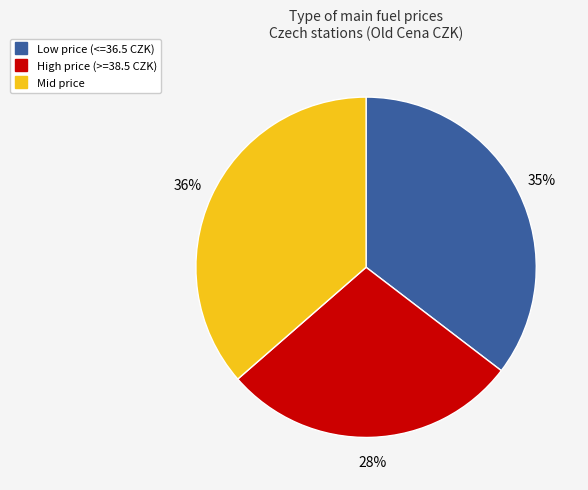

To the nearest percent, what is the average slice percentage?

33%